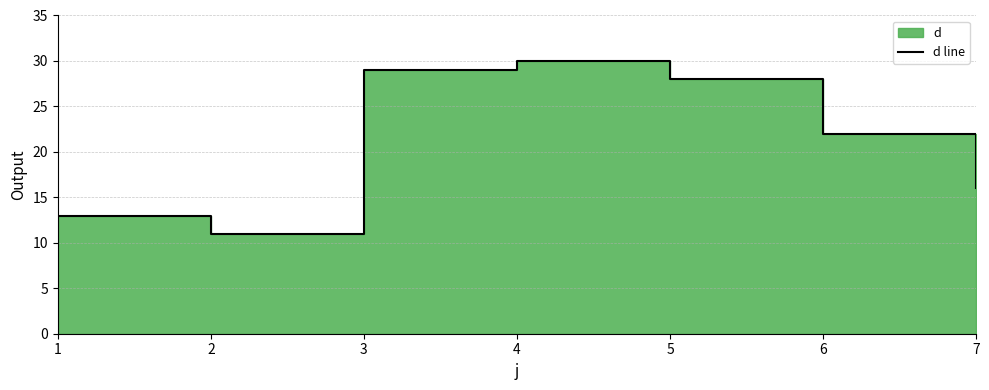

How many interior local peaks (higher than both neighbors) does the data have?

1